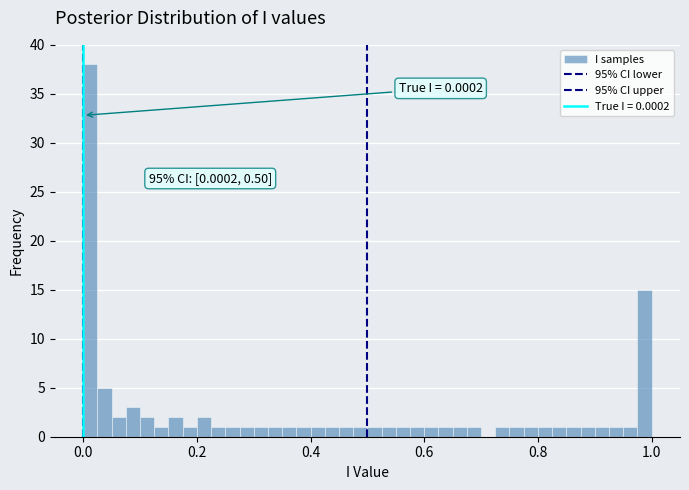

Read against the x-axis, roughly where is the centre of the tallest bar?

0.02